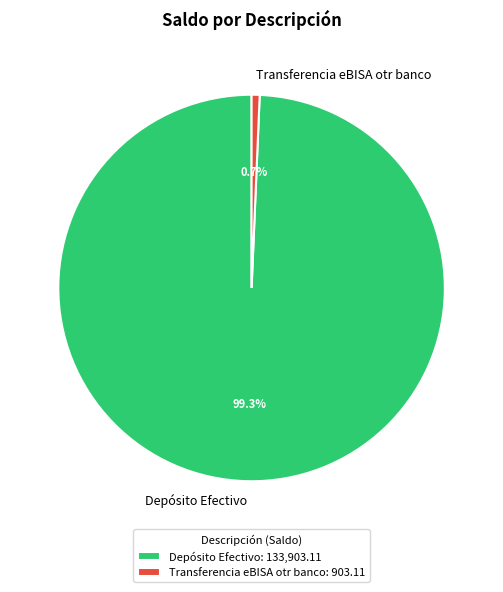

To the nearest percent, what portion does Depósito Efectivo represent?

99%